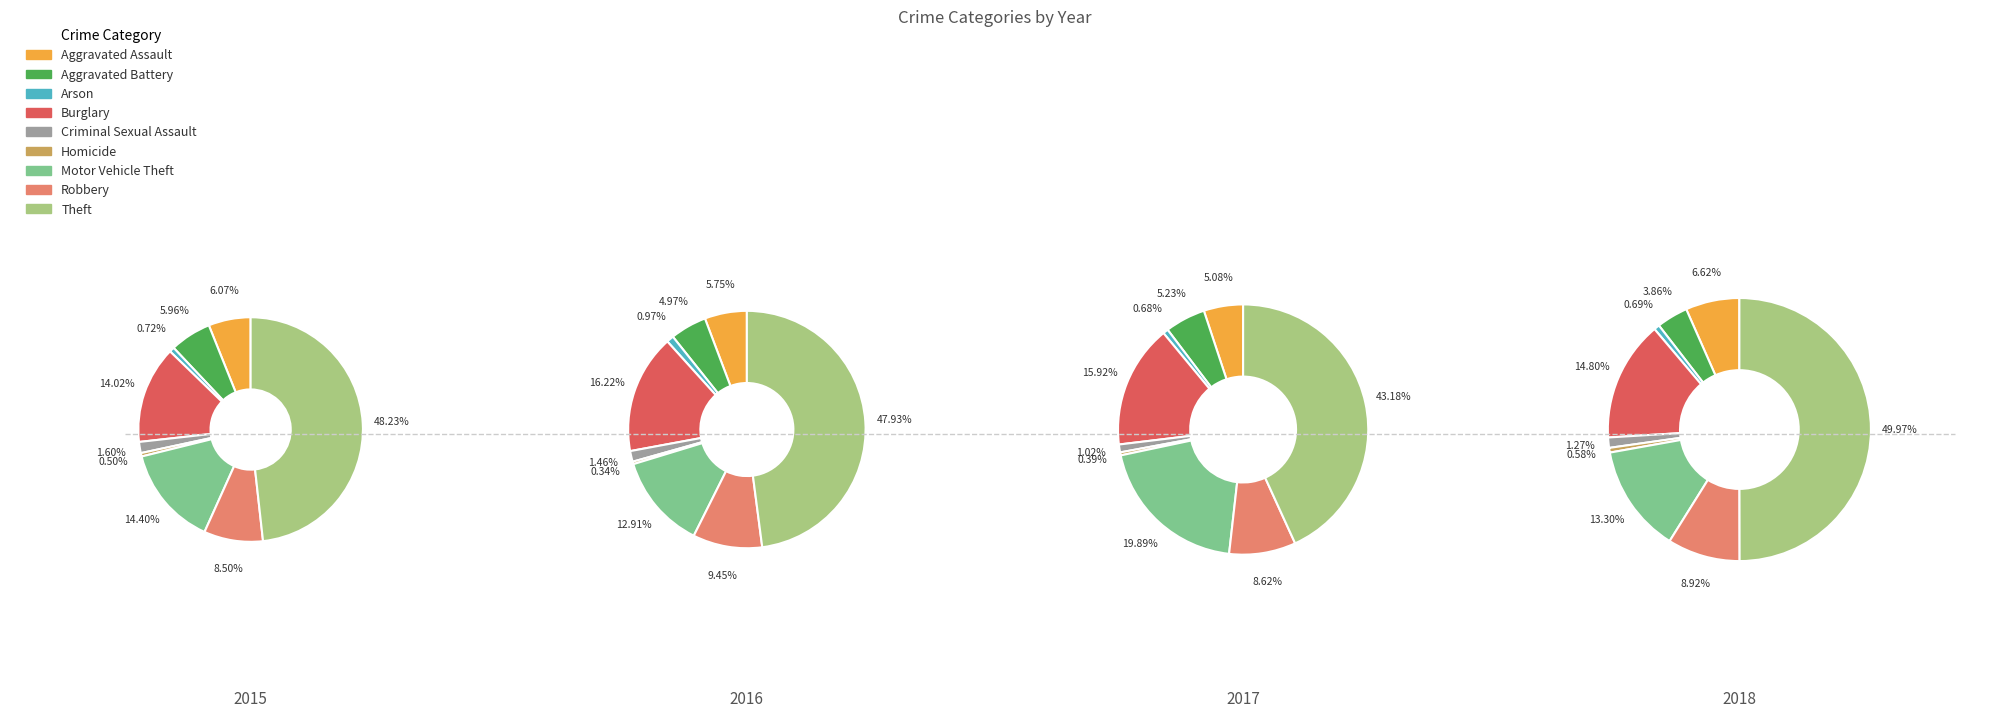

Is it true that Aggravated Battery is 16% of the pie?

False